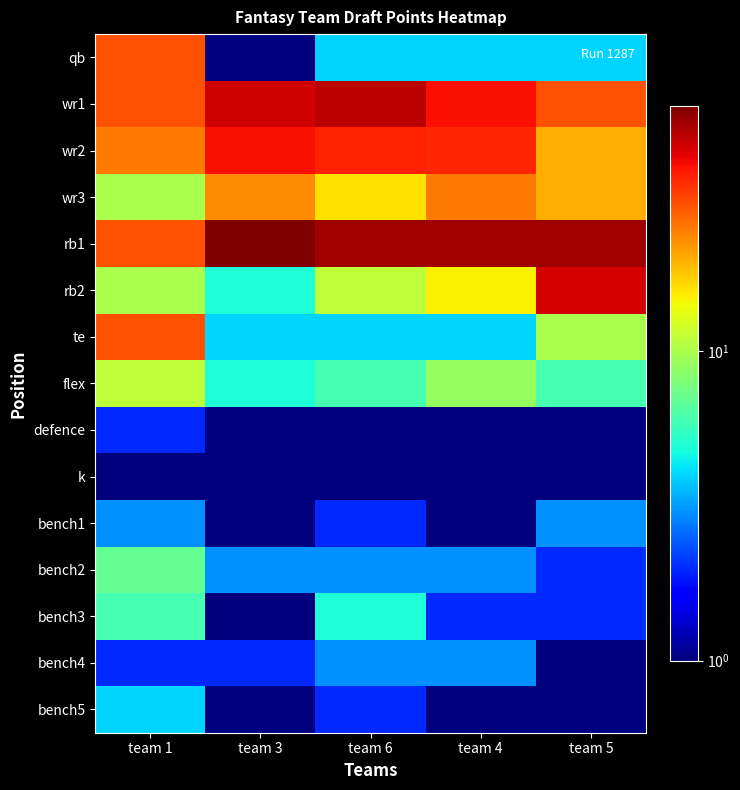

What is the total value across all series at team 5?

201